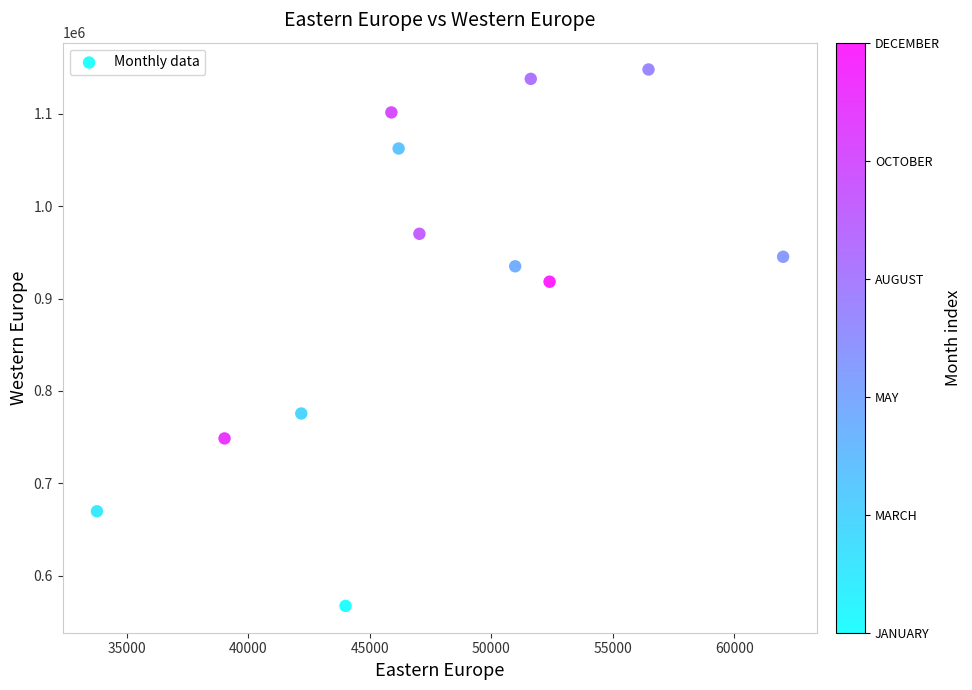

What is the average Y value?

914889